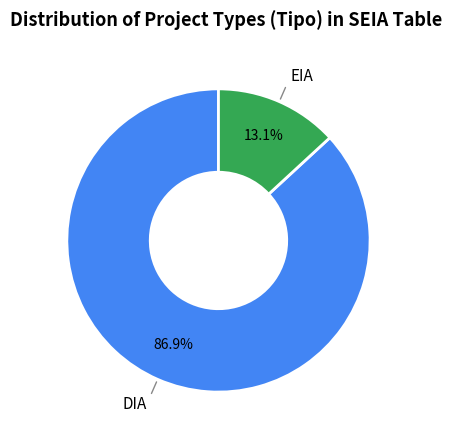

How many segments does this pie chart have?

2